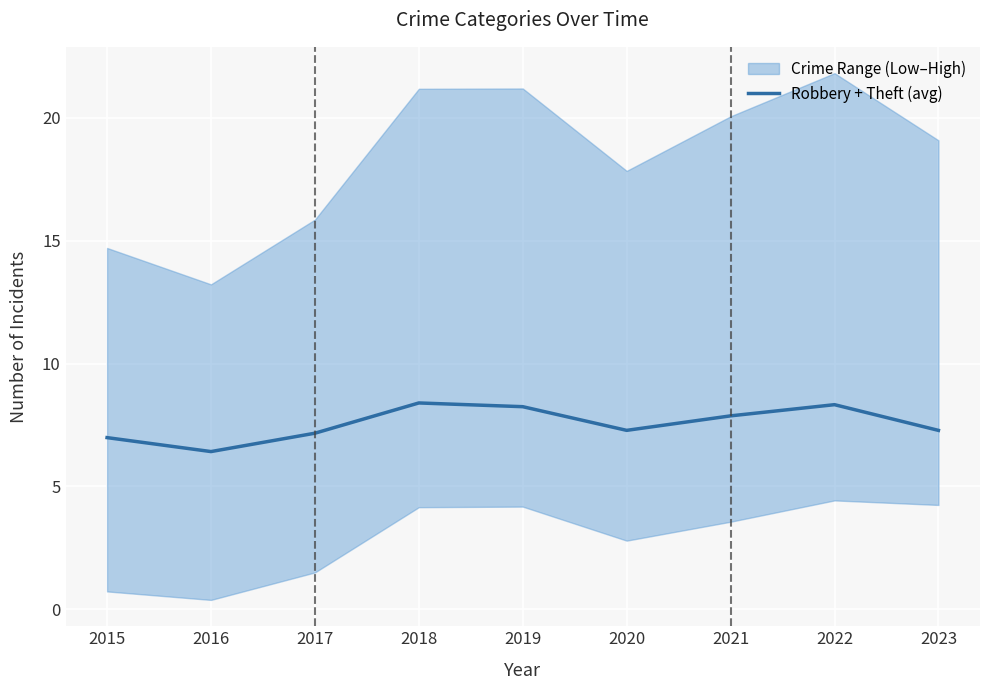

Count the number of categories in the chart.

9